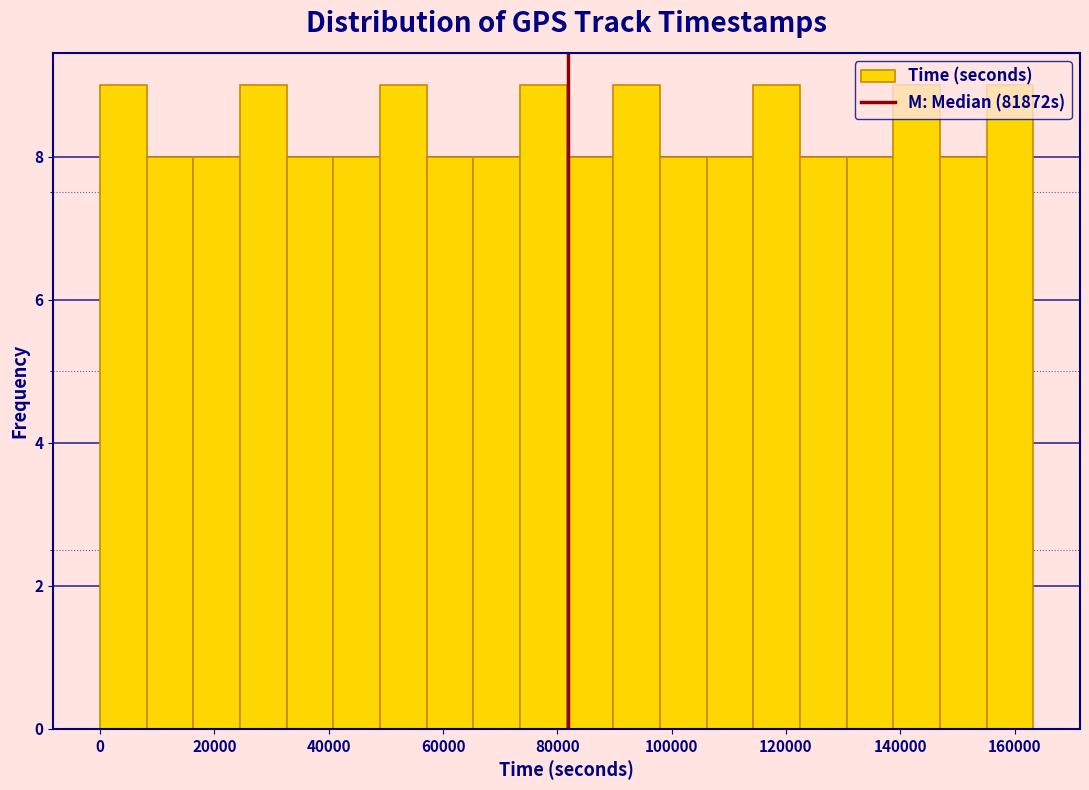

Reading left to right, transcribe this chart: for each bar, give the range it covers on the x-axis and its height. Neither the bar edges nor the heights are printed on the chart, so give them approximately, as read against the axes.

0 to 8000: 9
8000 to 16000: 8
16000 to 24000: 8
24000 to 32000: 9
32000 to 40000: 8
40000 to 48000: 8
48000 to 58000: 9
58000 to 66000: 8
66000 to 74000: 8
74000 to 82000: 9
82000 to 90000: 8
90000 to 98000: 9
98000 to 106000: 8
106000 to 114000: 8
114000 to 122000: 9
122000 to 130000: 8
130000 to 138000: 8
138000 to 146000: 9
146000 to 156000: 8
156000 to 164000: 9